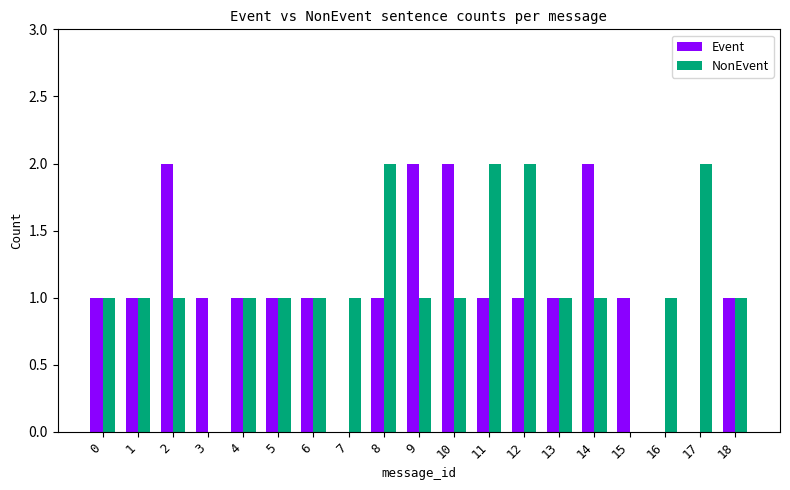

What is the total value across all series at 9?

3